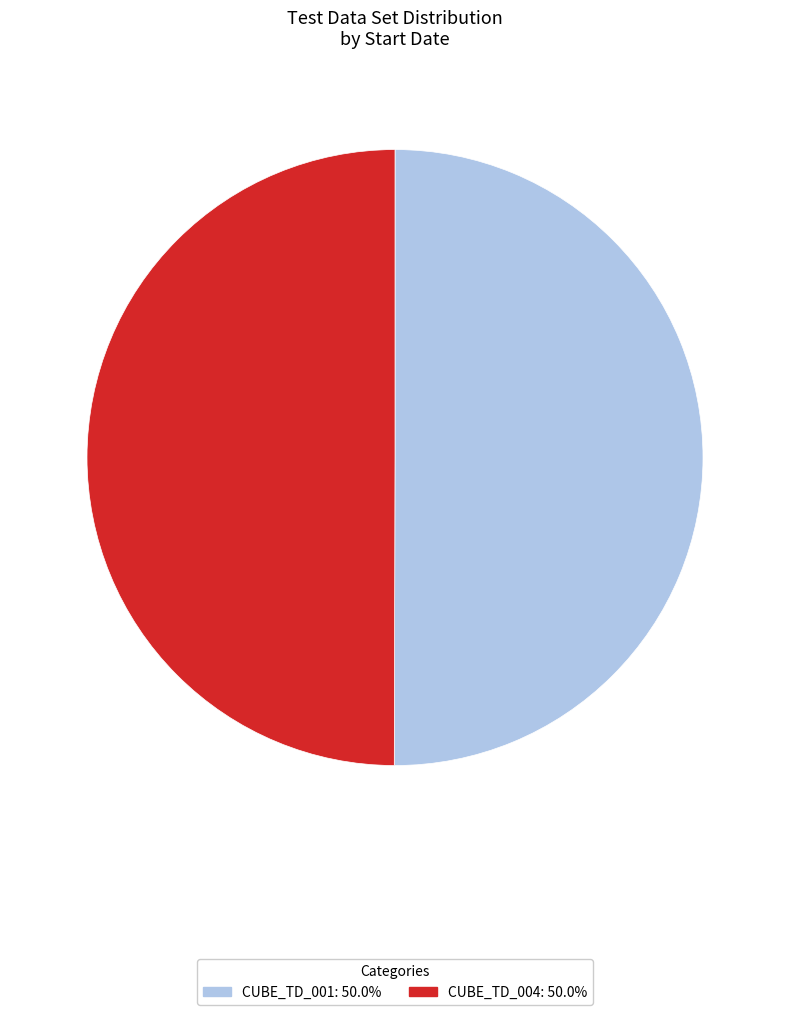

The CUBE_TD_004 slice represents 39% of the pie. True or false?

False